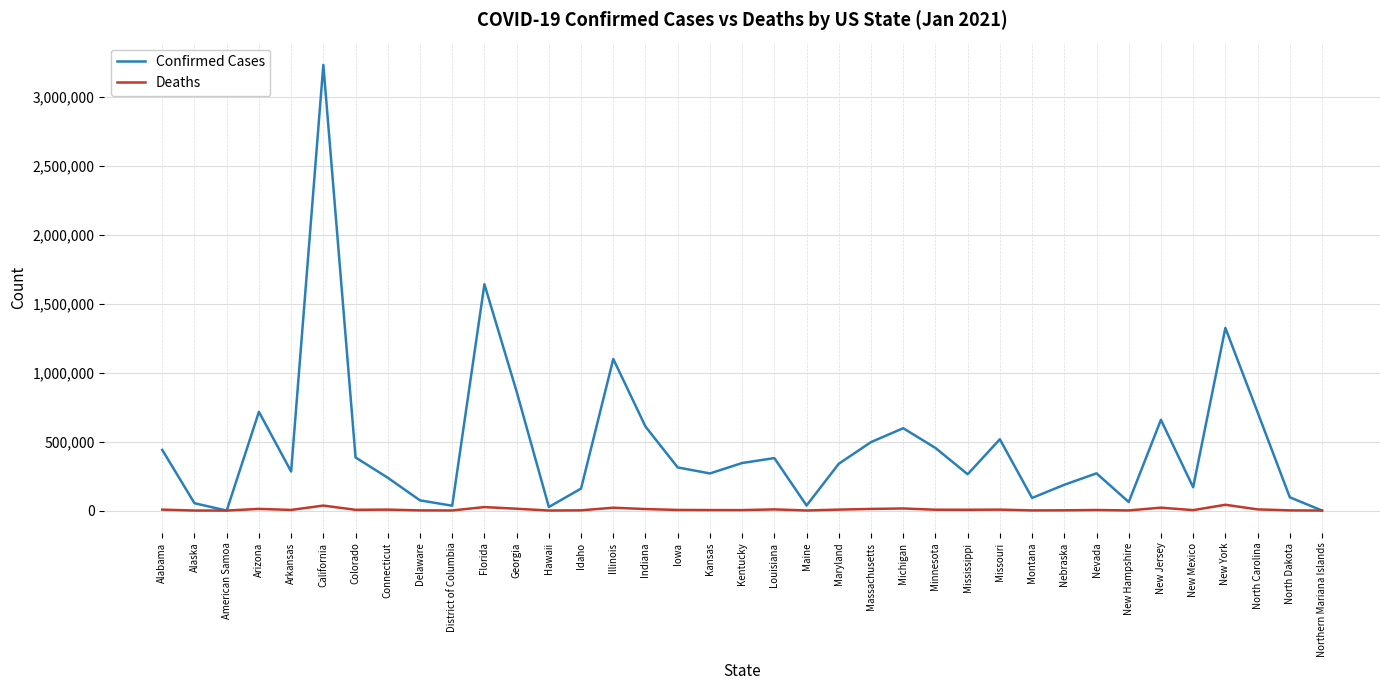

Which series changed the most between Massachusetts and New York?

Confirmed Cases